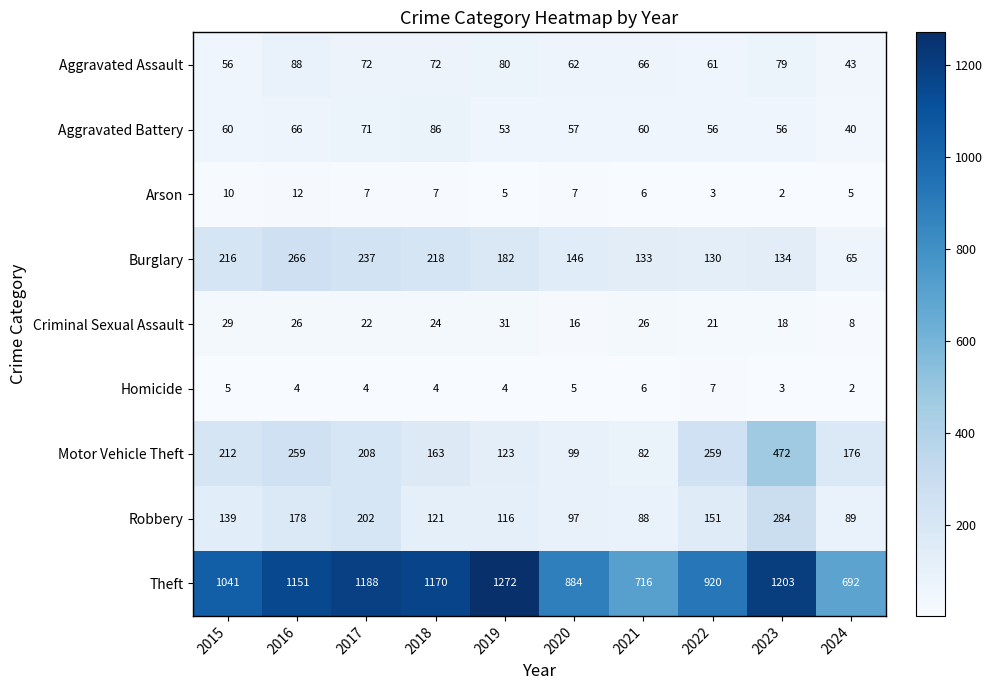

What is the total value across all series at 2017?

2011